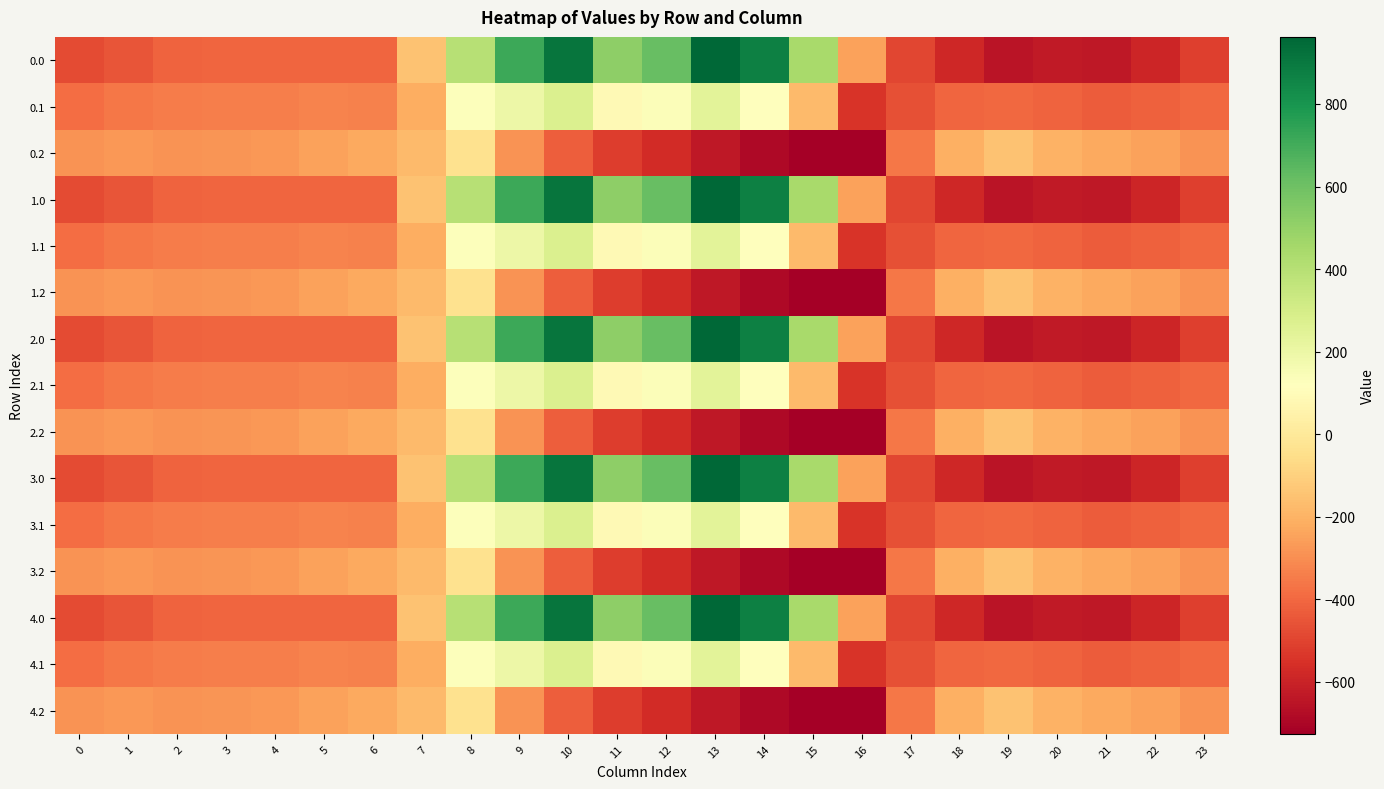

Reading left to right, extract all data points from this chart.

0.0: 0=-482.0	1=-449.5	2=-410.3	3=-404.4	4=-404.9	5=-403.8	6=-408.0	7=-150.1	8=395.3	9=716.9	10=916.2	11=516.0	12=619.4	13=962.7	14=870.3	15=443.0	16=-250.9	17=-494.8	18=-586.7	19=-649.2	20=-629.9	21=-638.4	22=-592.3	23=-511.3
0.1: 0=-384.6	1=-361.1	2=-347.9	3=-342.7	4=-339.6	5=-325.7	6=-332.2	7=-217.1	8=125.2	9=191.1	10=274.1	11=87.0	12=134.6	13=241.5	14=113.7	15=-173.1	16=-547.3	17=-466.6	18=-405.4	19=-400.2	20=-414.5	21=-432.4	22=-419.9	23=-399.4
0.2: 0=-287.1	1=-272.7	2=-285.5	3=-281.0	4=-274.4	5=-245.0	6=-228.8	7=-176.6	8=-35.3	9=-288.5	10=-423.5	11=-520.6	12=-571.2	13=-640.4	14=-687.4	15=-725.8	16=-726.6	17=-362.4	18=-210.0	19=-151.0	20=-199.2	21=-226.4	22=-247.4	23=-287.5
1.0: 0=-482.0	1=-449.5	2=-410.3	3=-404.4	4=-404.9	5=-403.8	6=-408.0	7=-150.1	8=395.3	9=716.9	10=916.2	11=516.0	12=619.4	13=962.7	14=870.3	15=443.0	16=-250.9	17=-494.8	18=-586.7	19=-649.2	20=-629.9	21=-638.4	22=-592.3	23=-511.3
1.1: 0=-384.6	1=-361.1	2=-347.9	3=-342.7	4=-339.6	5=-325.7	6=-332.2	7=-217.1	8=125.2	9=191.1	10=274.1	11=87.0	12=134.6	13=241.5	14=113.7	15=-173.1	16=-547.3	17=-466.6	18=-405.4	19=-400.2	20=-414.5	21=-432.4	22=-419.9	23=-399.4
1.2: 0=-287.1	1=-272.7	2=-285.5	3=-281.0	4=-274.4	5=-245.0	6=-228.8	7=-176.6	8=-35.3	9=-288.5	10=-423.5	11=-520.6	12=-571.2	13=-640.4	14=-687.4	15=-725.8	16=-726.6	17=-362.4	18=-210.0	19=-151.0	20=-199.2	21=-226.4	22=-247.4	23=-287.5
2.0: 0=-482.0	1=-449.5	2=-410.3	3=-404.4	4=-404.9	5=-403.8	6=-408.0	7=-150.1	8=395.3	9=716.9	10=916.2	11=516.0	12=619.4	13=962.7	14=870.3	15=443.0	16=-250.9	17=-494.8	18=-586.7	19=-649.2	20=-629.9	21=-638.4	22=-592.3	23=-511.3
2.1: 0=-384.6	1=-361.1	2=-347.9	3=-342.7	4=-339.6	5=-325.7	6=-332.2	7=-217.1	8=125.2	9=191.1	10=274.1	11=87.0	12=134.6	13=241.5	14=113.7	15=-173.1	16=-547.3	17=-466.6	18=-405.4	19=-400.2	20=-414.5	21=-432.4	22=-419.9	23=-399.4
2.2: 0=-287.1	1=-272.7	2=-285.5	3=-281.0	4=-274.4	5=-245.0	6=-228.8	7=-176.6	8=-35.3	9=-288.5	10=-423.5	11=-520.6	12=-571.2	13=-640.4	14=-687.4	15=-725.8	16=-726.6	17=-362.4	18=-210.0	19=-151.0	20=-199.2	21=-226.4	22=-247.4	23=-287.5
3.0: 0=-482.0	1=-449.5	2=-410.3	3=-404.4	4=-404.9	5=-403.8	6=-408.0	7=-150.1	8=395.3	9=716.9	10=916.2	11=516.0	12=619.4	13=962.7	14=870.3	15=443.0	16=-250.9	17=-494.8	18=-586.7	19=-649.2	20=-629.9	21=-638.4	22=-592.3	23=-511.3
3.1: 0=-384.6	1=-361.1	2=-347.9	3=-342.7	4=-339.6	5=-325.7	6=-332.2	7=-217.1	8=125.2	9=191.1	10=274.1	11=87.0	12=134.6	13=241.5	14=113.7	15=-173.1	16=-547.3	17=-466.6	18=-405.4	19=-400.2	20=-414.5	21=-432.4	22=-419.9	23=-399.4
3.2: 0=-287.1	1=-272.7	2=-285.5	3=-281.0	4=-274.4	5=-245.0	6=-228.8	7=-176.6	8=-35.3	9=-288.5	10=-423.5	11=-520.6	12=-571.2	13=-640.4	14=-687.4	15=-725.8	16=-726.6	17=-362.4	18=-210.0	19=-151.0	20=-199.2	21=-226.4	22=-247.4	23=-287.5
4.0: 0=-482.0	1=-449.5	2=-410.3	3=-404.4	4=-404.9	5=-403.8	6=-408.0	7=-150.1	8=395.3	9=716.9	10=916.2	11=516.0	12=619.4	13=962.7	14=870.3	15=443.0	16=-250.9	17=-494.8	18=-586.7	19=-649.2	20=-629.9	21=-638.4	22=-592.3	23=-511.3
4.1: 0=-384.6	1=-361.1	2=-347.9	3=-342.7	4=-339.6	5=-325.7	6=-332.2	7=-217.1	8=125.2	9=191.1	10=274.1	11=87.0	12=134.6	13=241.5	14=113.7	15=-173.1	16=-547.3	17=-466.6	18=-405.4	19=-400.2	20=-414.5	21=-432.4	22=-419.9	23=-399.4
4.2: 0=-287.1	1=-272.7	2=-285.5	3=-281.0	4=-274.4	5=-245.0	6=-228.8	7=-176.6	8=-35.3	9=-288.5	10=-423.5	11=-520.6	12=-571.2	13=-640.4	14=-687.4	15=-725.8	16=-726.6	17=-362.4	18=-210.0	19=-151.0	20=-199.2	21=-226.4	22=-247.4	23=-287.5